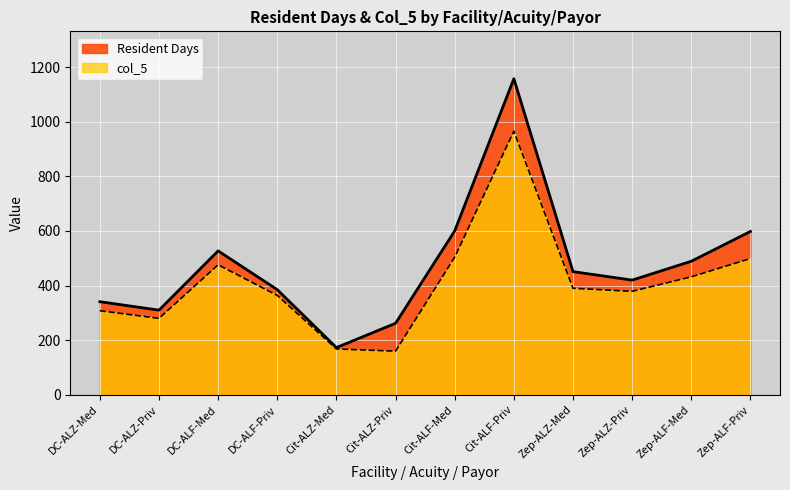

Which series has the widest spread of values?

Resident Days